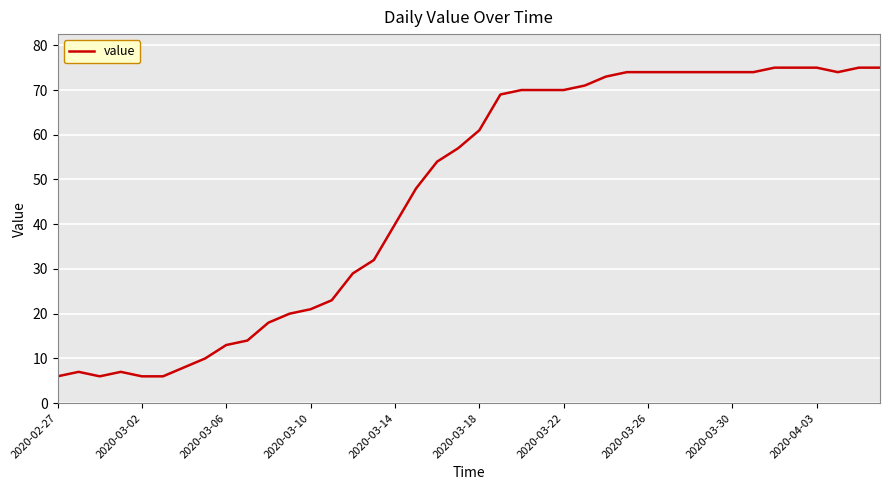

What is the difference between the maximum and minimum values?

69